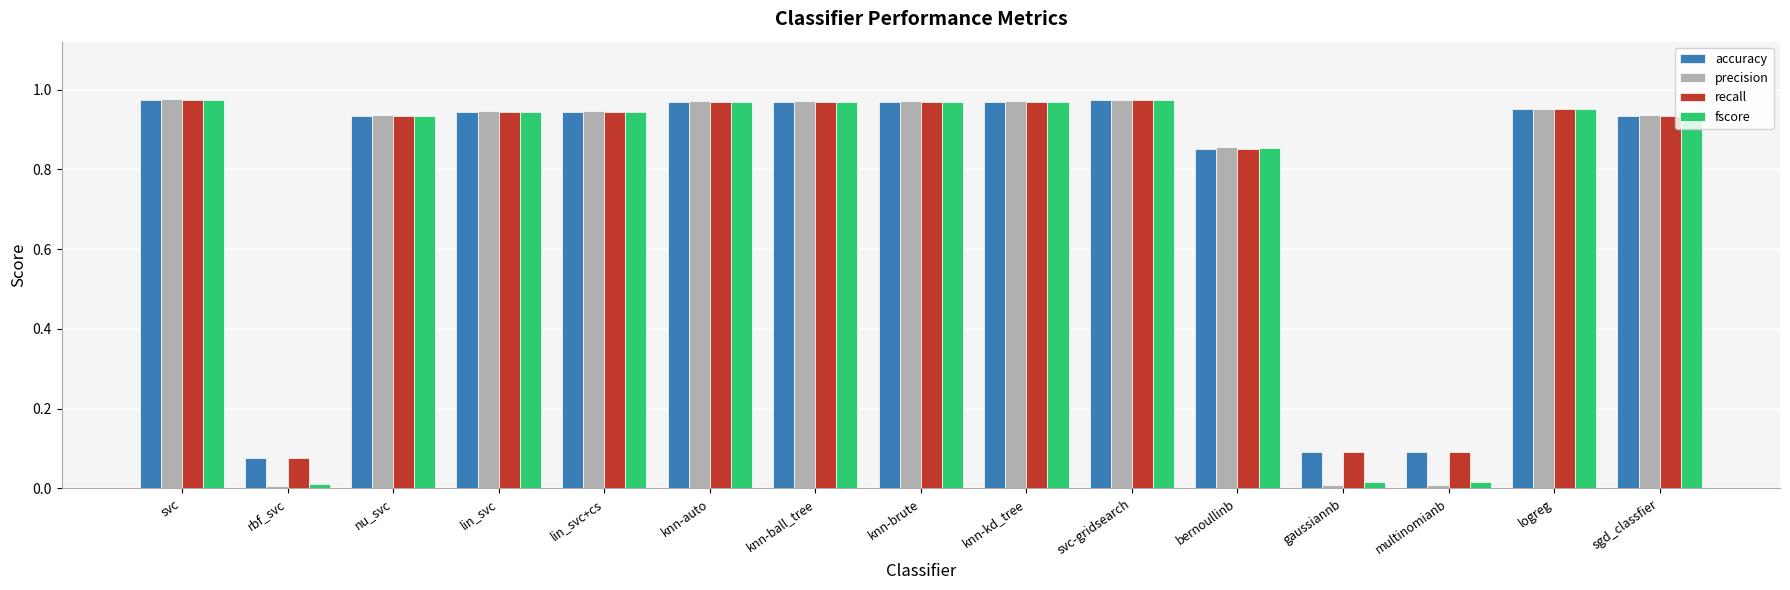

Is the value of fscore at svc greater than the value of accuracy at logreg?

Yes